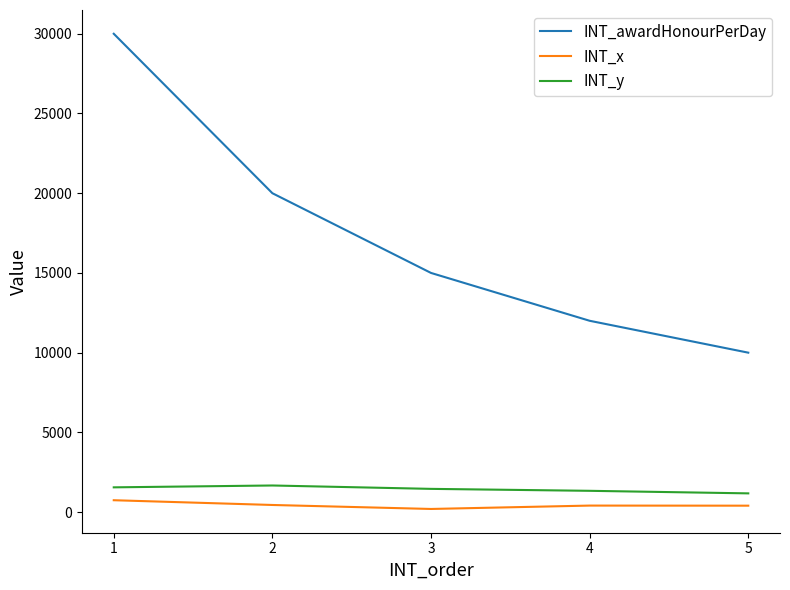

True or false: INT_awardHonourPerDay and INT_y intersect in this chart.

False